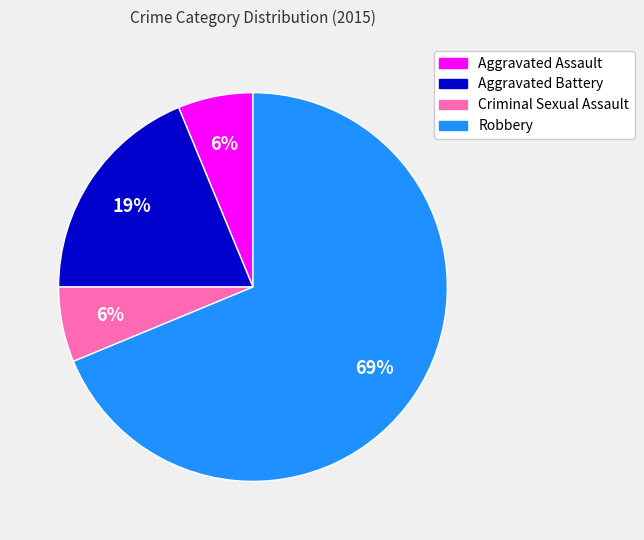

Is the sum of Criminal Sexual Assault and Robbery greater than half?

Yes